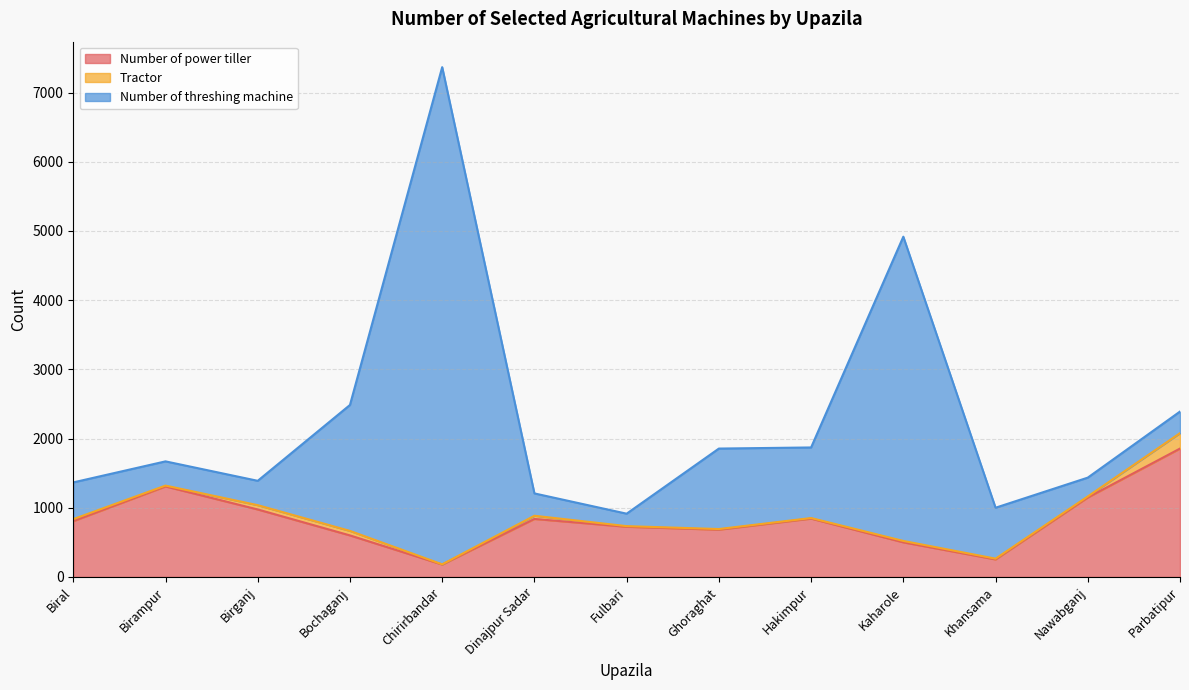

At which category does Number of threshing machine reach its first local peak?

Chirirbandar